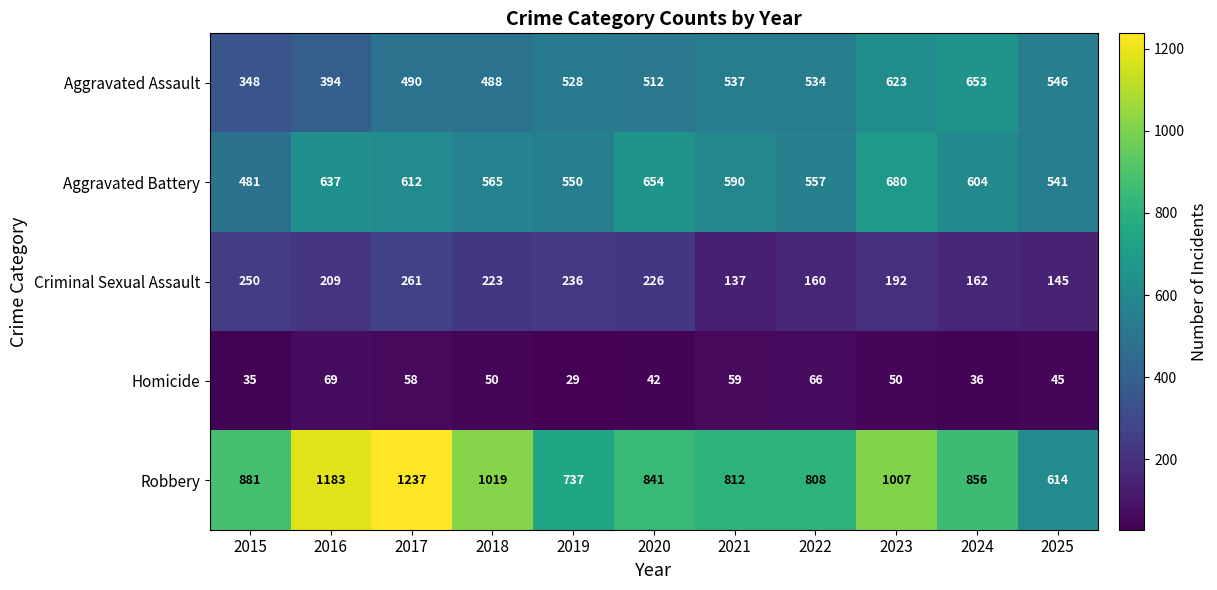

What is the total value across all series at 2021?

2135